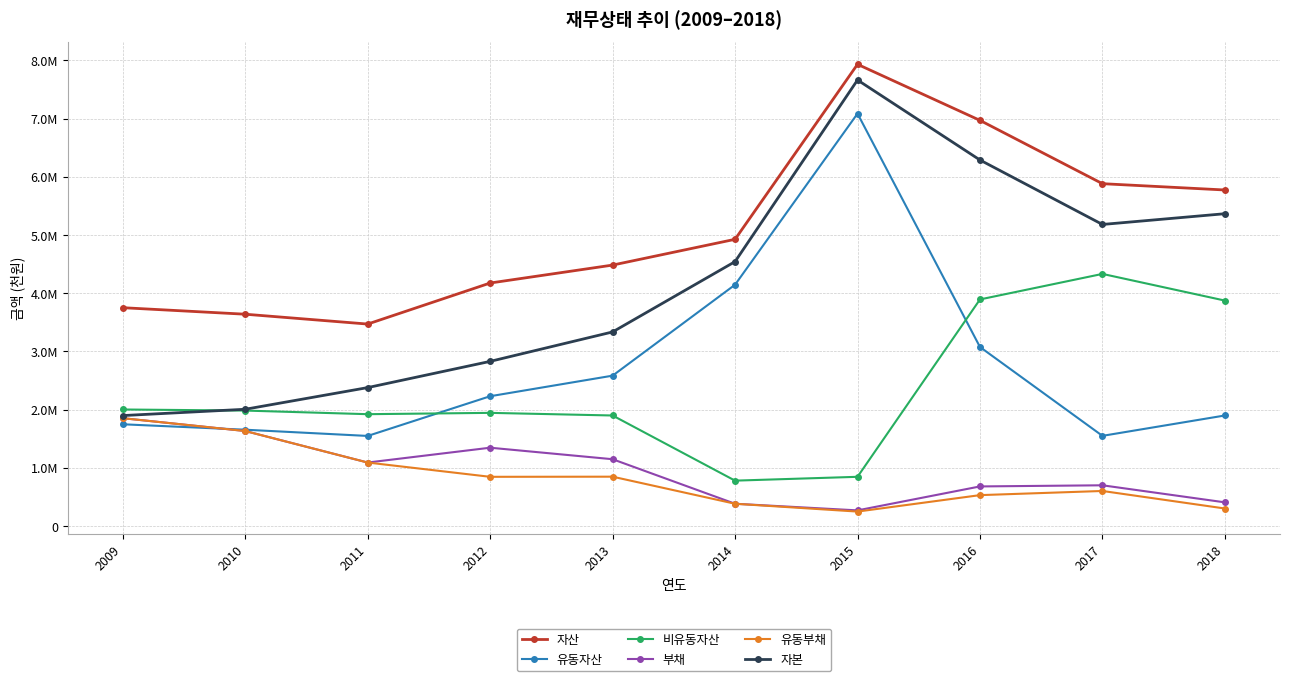

List the labels in order of 유동자산 value, largest first.

2015, 2014, 2016, 2013, 2012, 2018, 2009, 2010, 2017, 2011